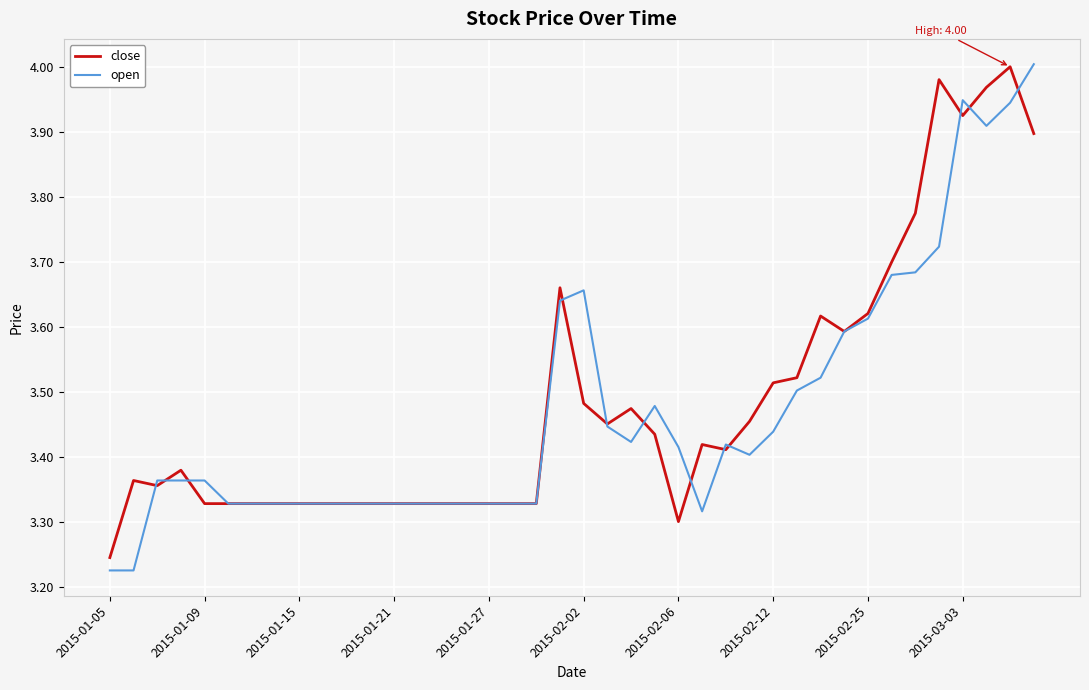

Which series has the largest range (max minus min)?

open